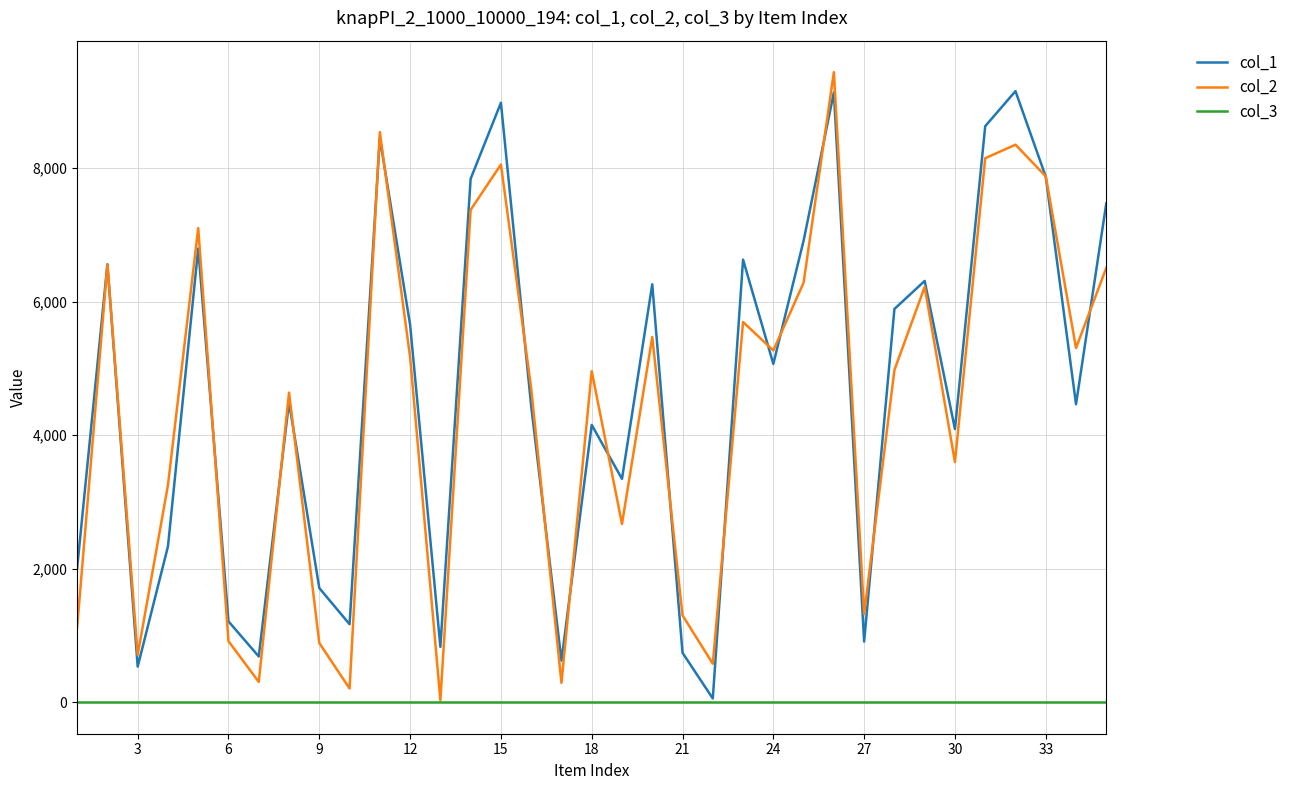

Reading left to right, list all the values displayed in this chart.

col_1: 2012	6559	534	2334	6795	1211	686	4494	1710	1169	8447	5653	830	7839	8977	4435	623	4153	3345	6259	741	57	6628	5067	6912	9132	909	5889	6309	4091	8626	9151	7870	4463	7470
col_2: 1124	6556	709	3252	7100	915	305	4637	888	206	8538	5168	29	7373	8052	4700	291	4958	2670	5470	1302	577	5694	5268	6283	9435	1321	4974	6220	3597	8147	8349	7876	5305	6505
col_3: 1	1	1	1	1	1	1	1	1	1	1	1	1	1	1	1	1	1	1	1	1	1	1	1	1	1	1	1	1	1	1	1	1	1	1